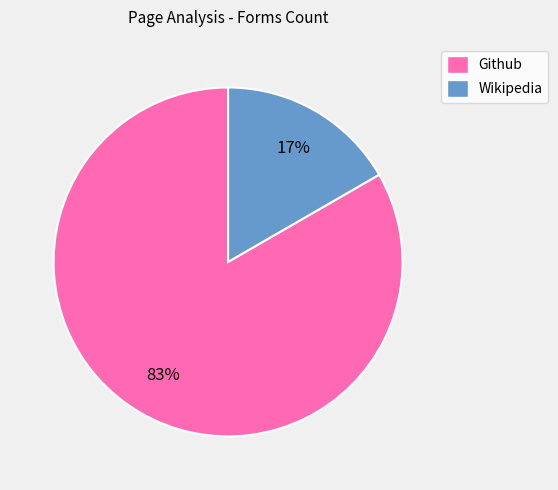

What percentage is the Wikipedia slice, to the nearest percent?

17%